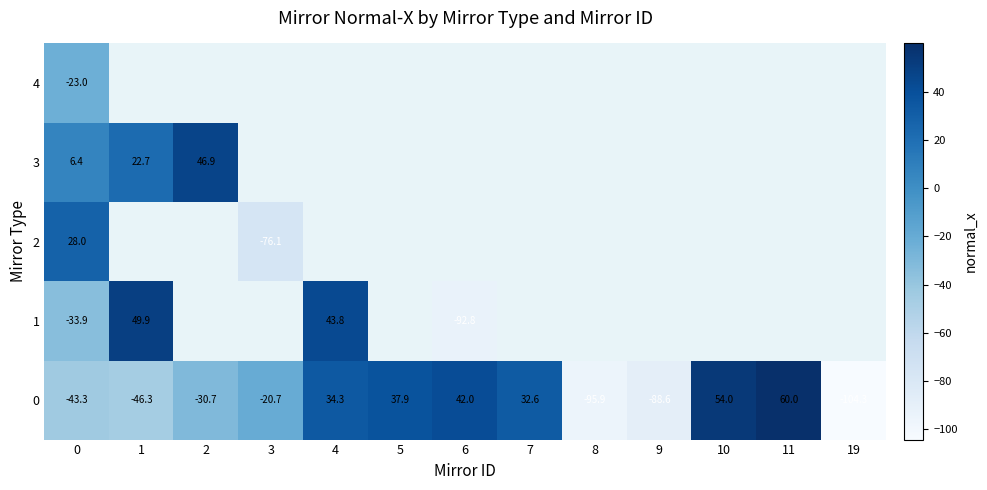

Which label corresponds to the smallest value in the chart?

19